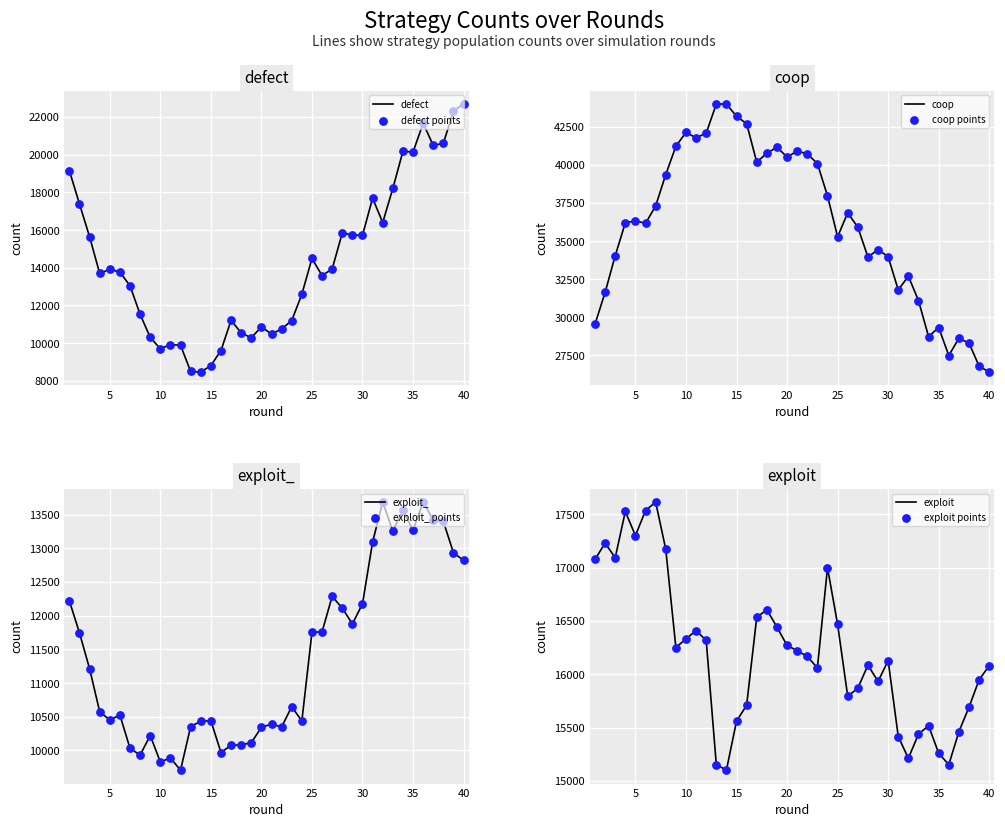

Is the value of exploit_ at 26 greater than the value of defect at 18?

Yes